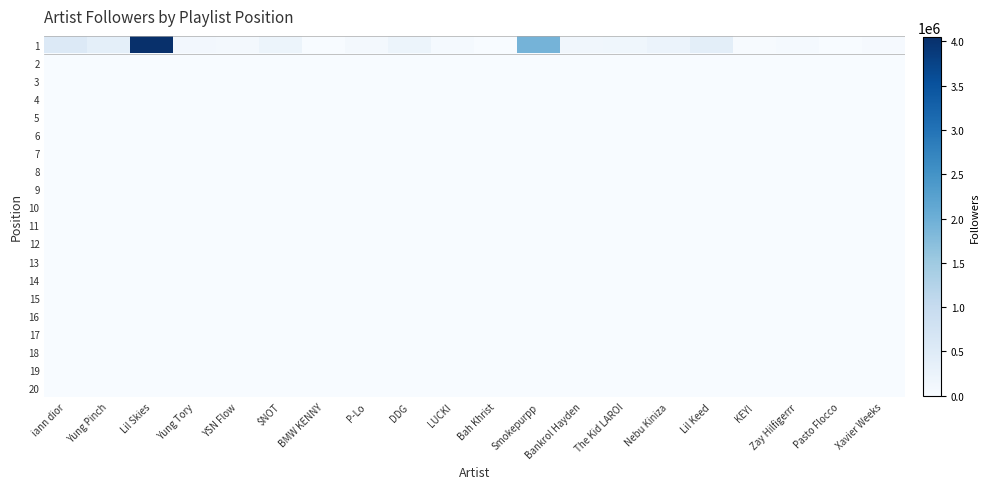

Count the number of data series in this chart.

20